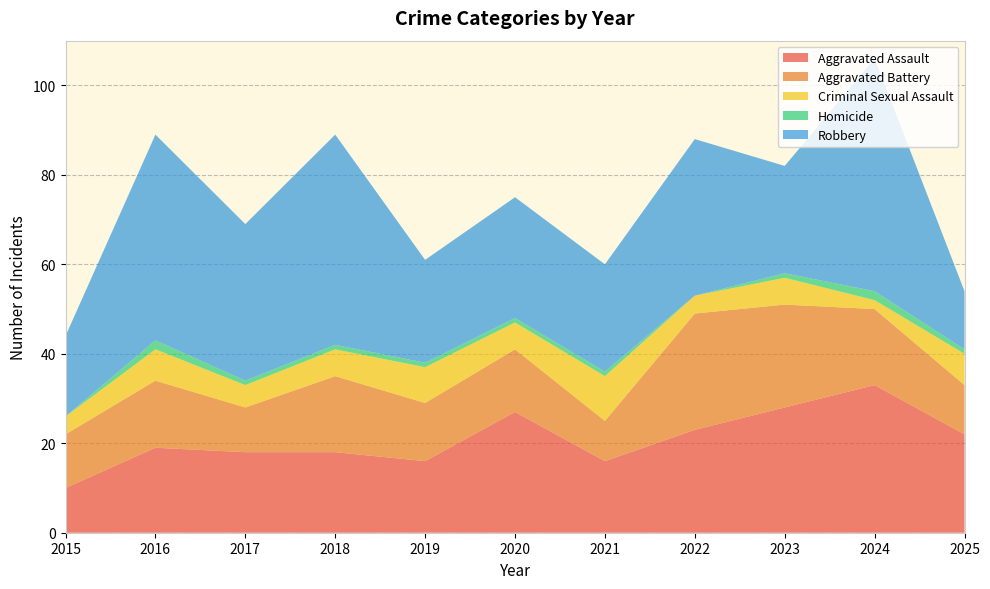

Reading left to right, extract all data points from this chart.

Aggravated Assault: 10	19	18	18	16	27	16	23	28	33	22
Aggravated Battery: 12	15	10	17	13	14	9	26	23	17	11
Criminal Sexual Assault: 4	7	5	6	8	6	10	4	6	2	7
Homicide: 0	2	1	1	1	1	1	0	1	2	1
Robbery: 18	46	35	47	23	27	24	35	24	52	13